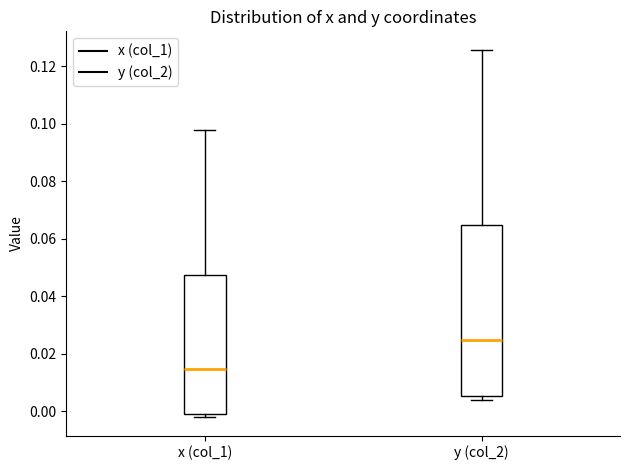

Reading left to right, transcribe this box plot: for each box, give where its median line is, the range the box spans, and where its two whiskers end, as read against the y-axis. The values are not printed on the chart, so give them approximately, as read against the axis.

x (col_1): median 0.014, box 0.000 to 0.048, whiskers -0.002 to 0.098
y (col_2): median 0.024, box 0.006 to 0.064, whiskers 0.004 to 0.126